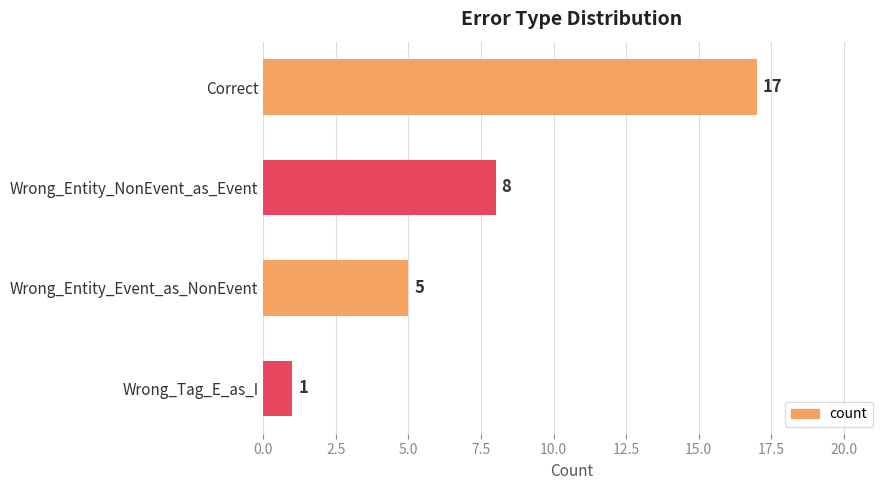

What is the difference between the values at Wrong_Entity_NonEvent_as_Event and Wrong_Tag_E_as_I?

7